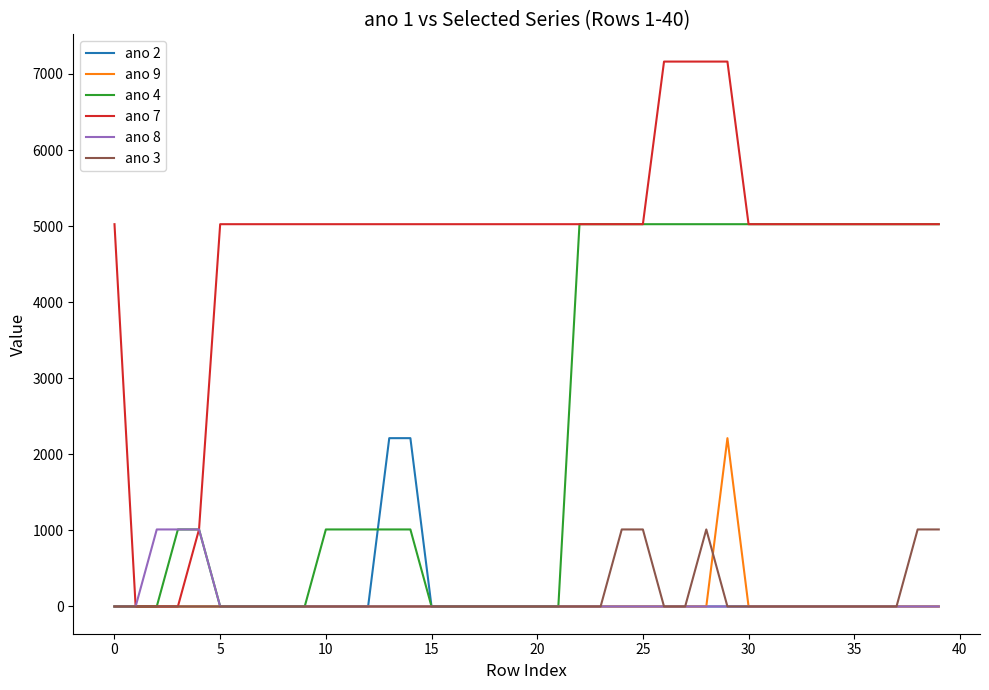

Which series has the largest range (max minus min)?

ano 7